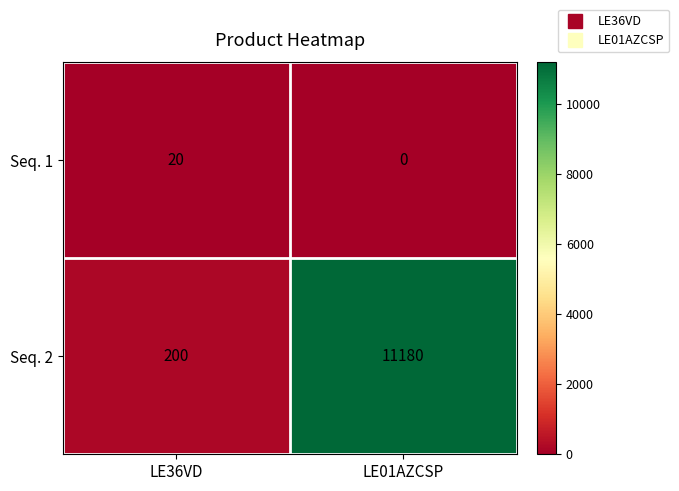

What is the total value across all series at LE36VD?

220